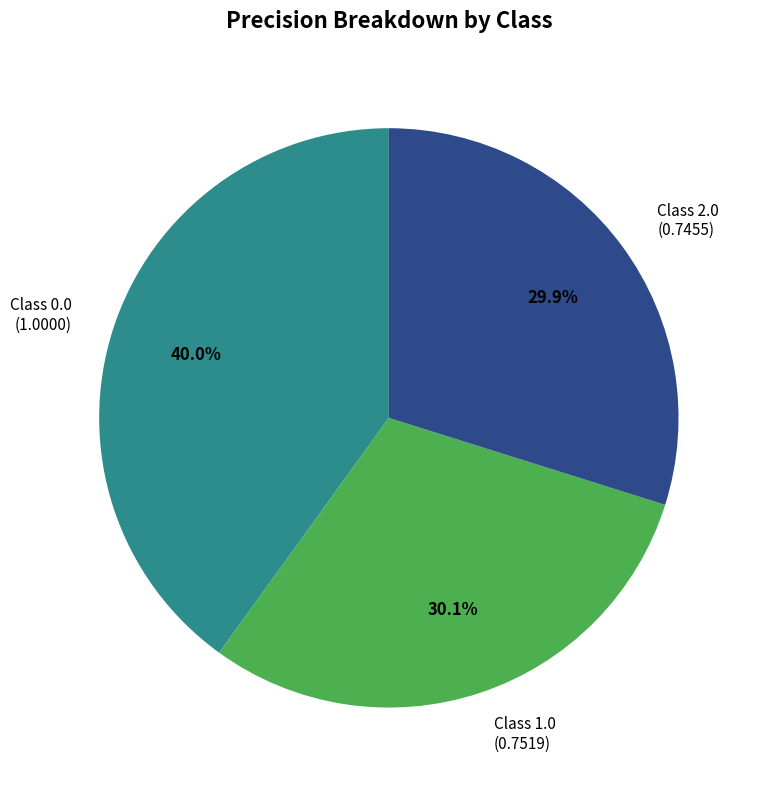

What is the largest slice in the pie chart?

Class 0.0 (1.0000)